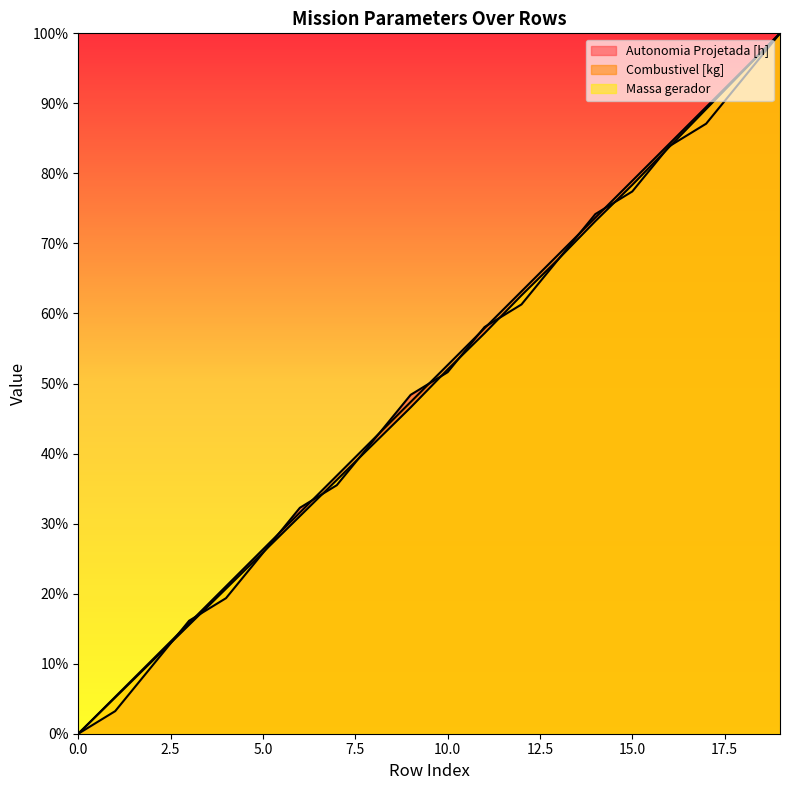

Does the chart display data point markers on the line(s)?

No